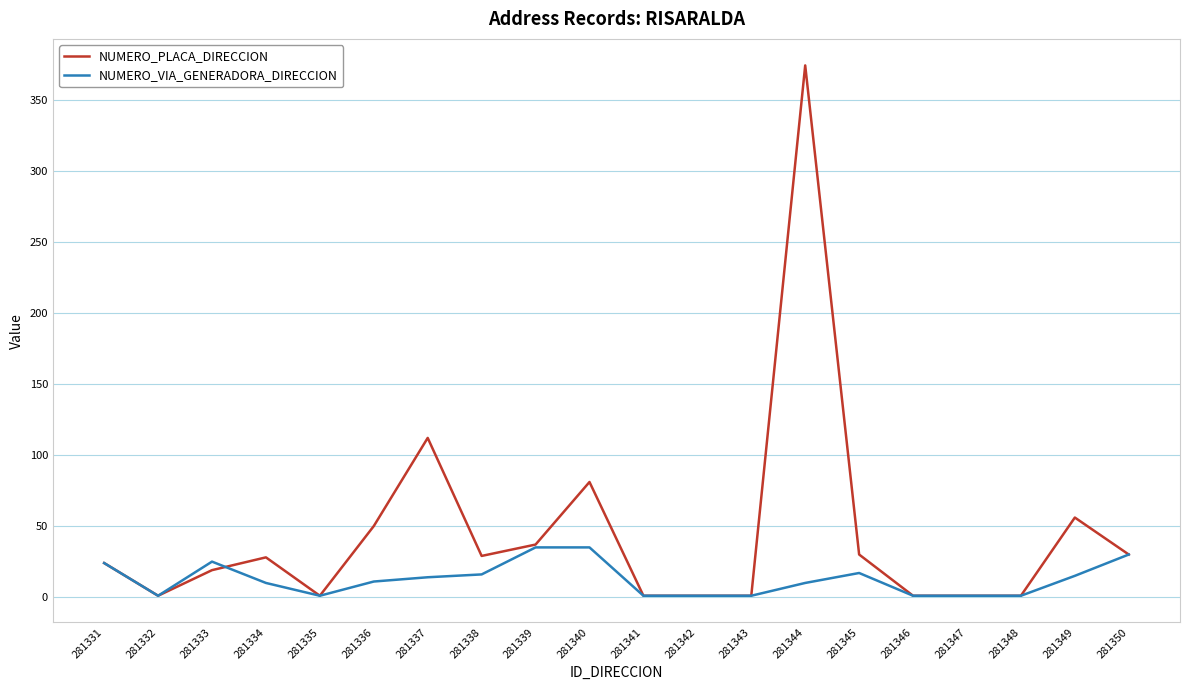

In NUMERO_PLACA_DIRECCION, how many points are higher than both neighbors (excluding endpoints)?

5